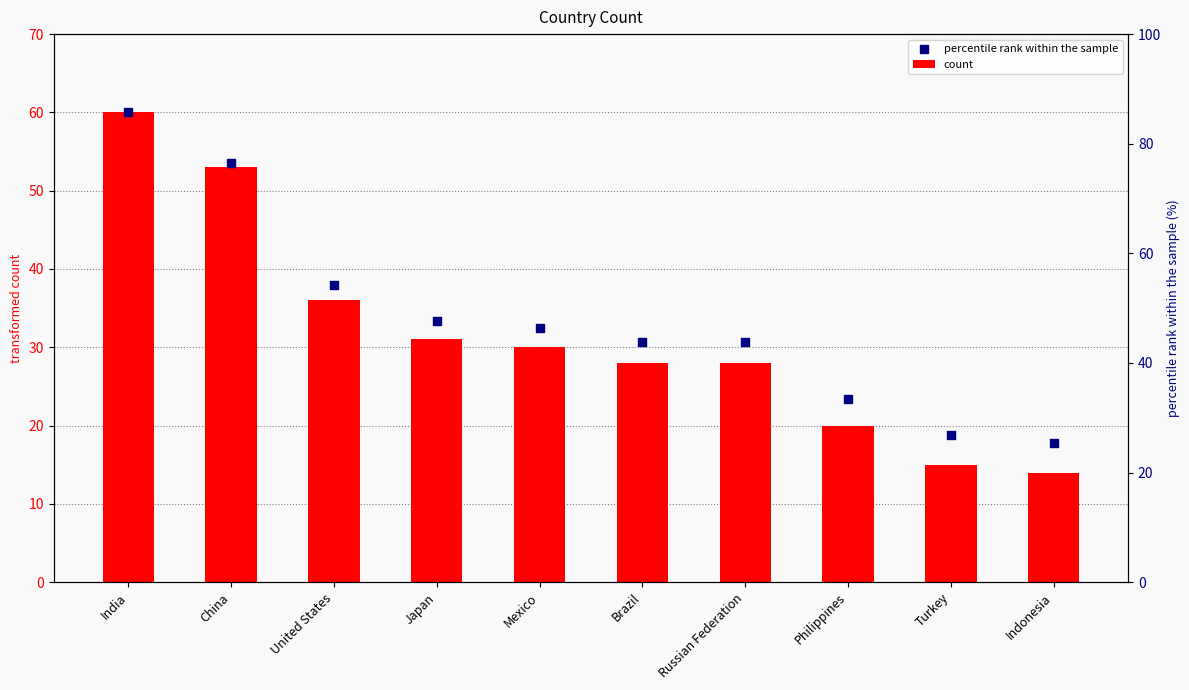

At which category is the sum across all series the highest?

India